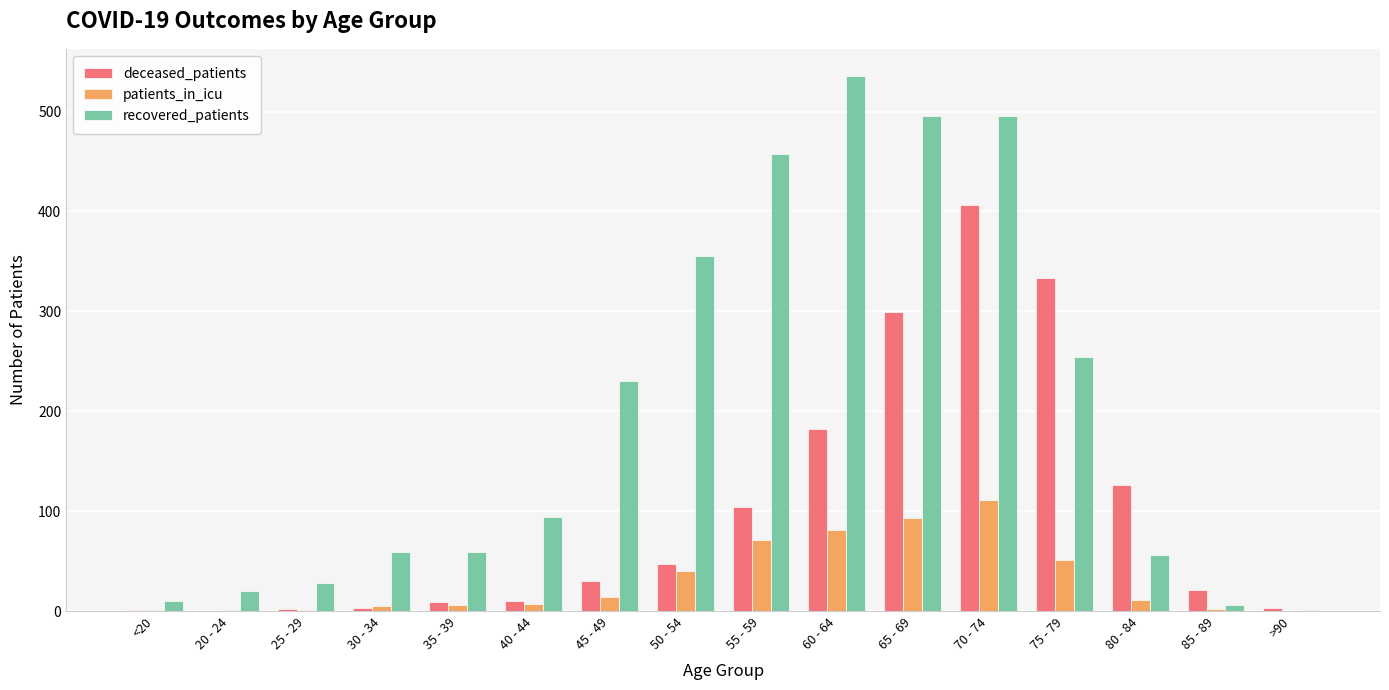

Is the value of deceased_patients at 20 - 24 greater than the value of patients_in_icu at 55 - 59?

No